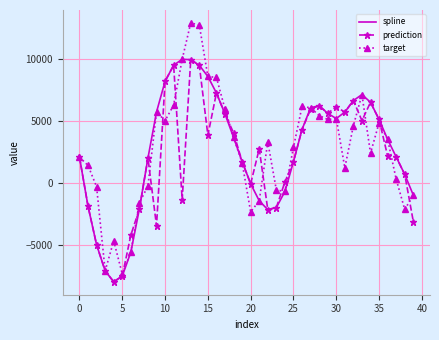

What is the average value of the spline series?

2650.2